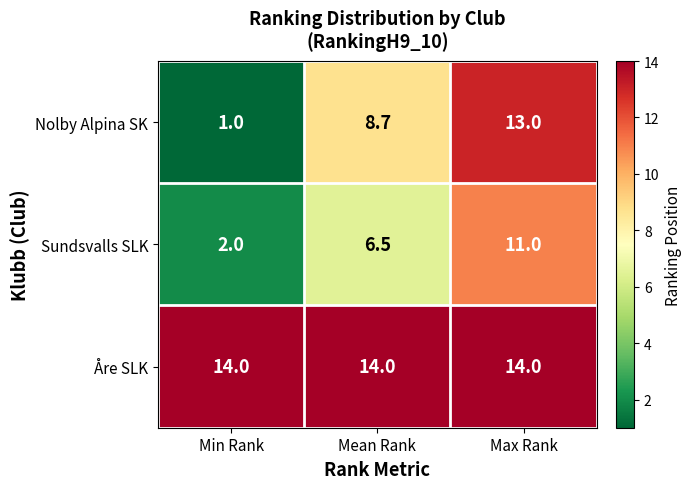

At Max Rank, list the series in order from largest to smallest.

Åre SLK, Nolby Alpina SK, Sundsvalls SLK